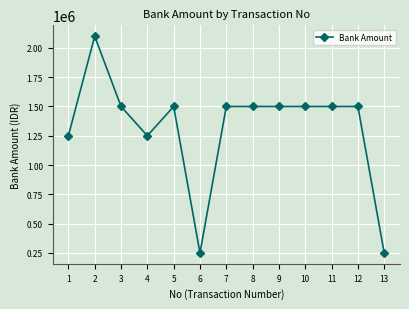

Where does the data first go above 1500000?

2